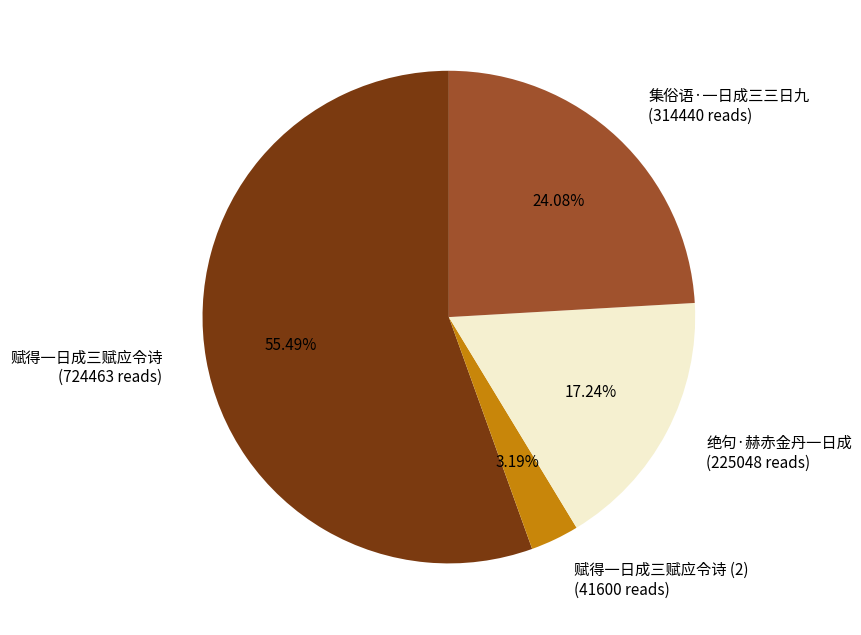

To the nearest percent, what is the difference between the largest and smallest slice percentages?

52%